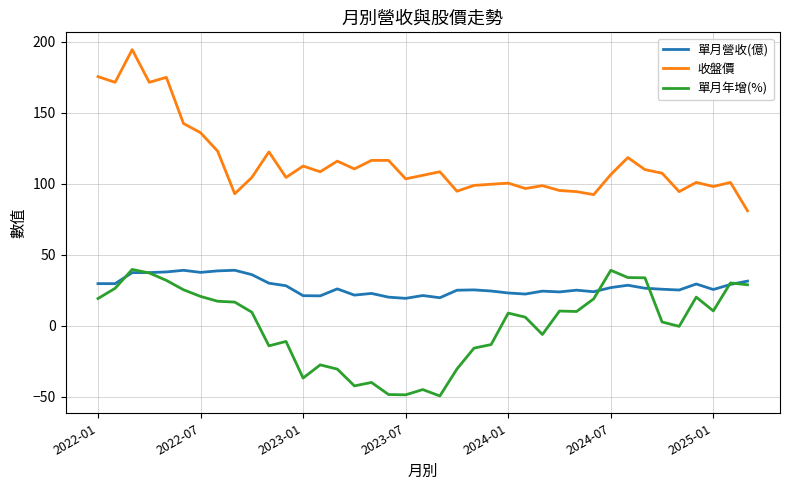

List the series in order of their overall mean, highest first.

收盤價, 單月營收(億), 單月年增(%)